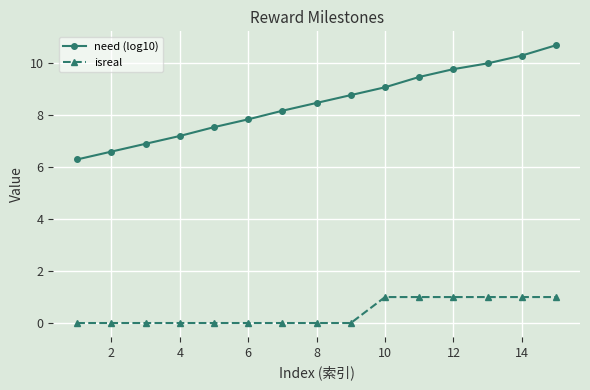

List the series in order of their peak value, lowest first.

isreal, need (log10)